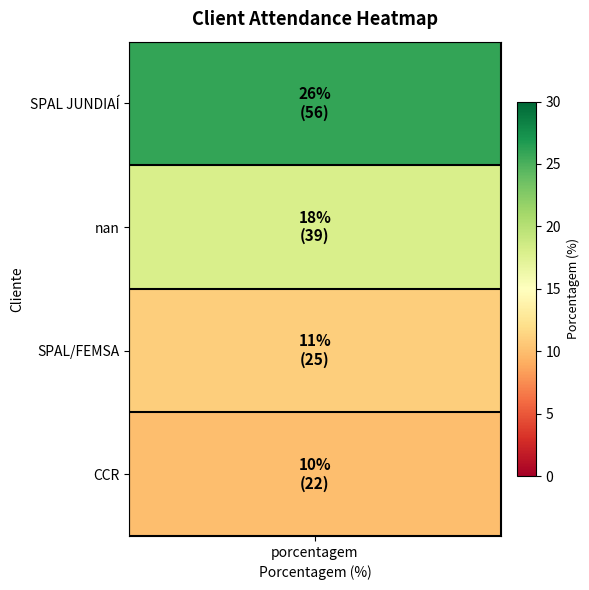

How many values exceed 39?

1